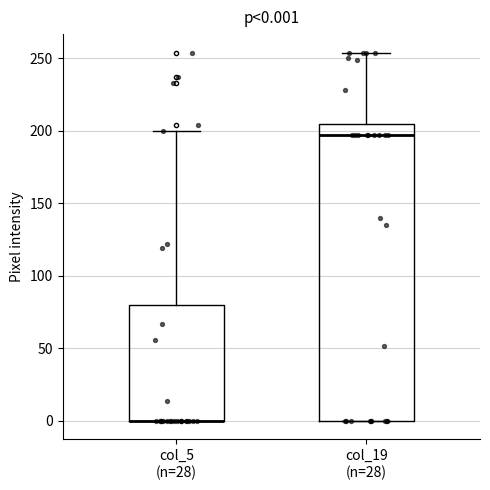

Comparing the boxes themselves (not the whiskers), which one is the tallest?

col_19 (n=28)